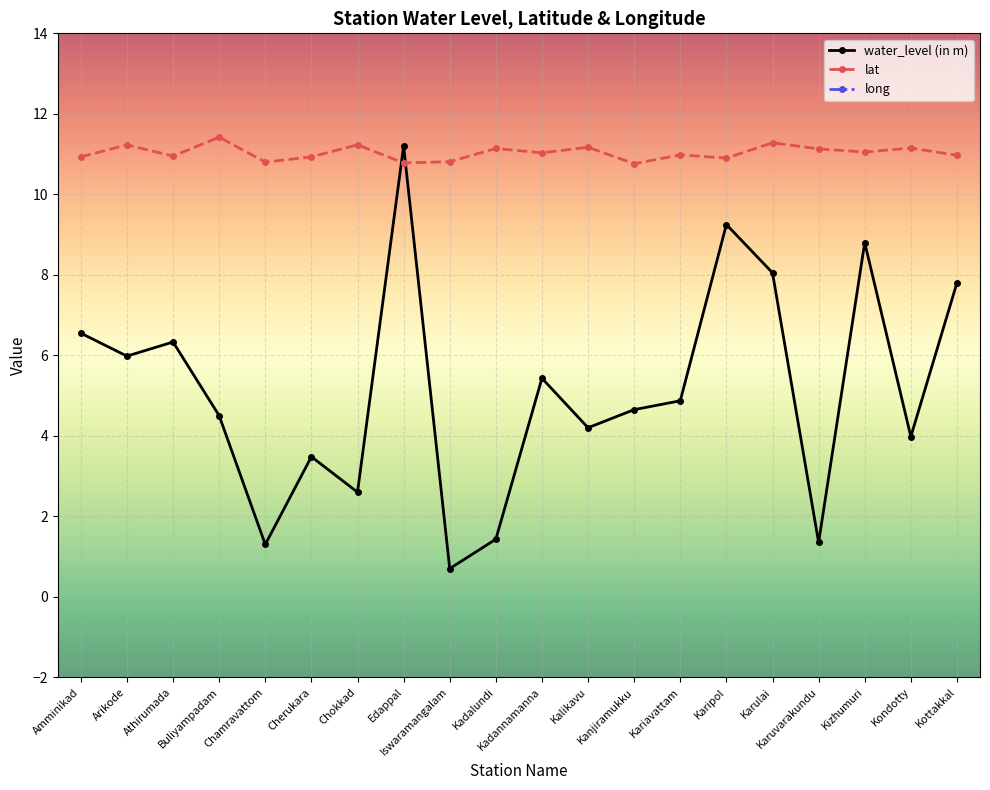

Between Edappal and Iswaramangalam, which is larger?

Edappal